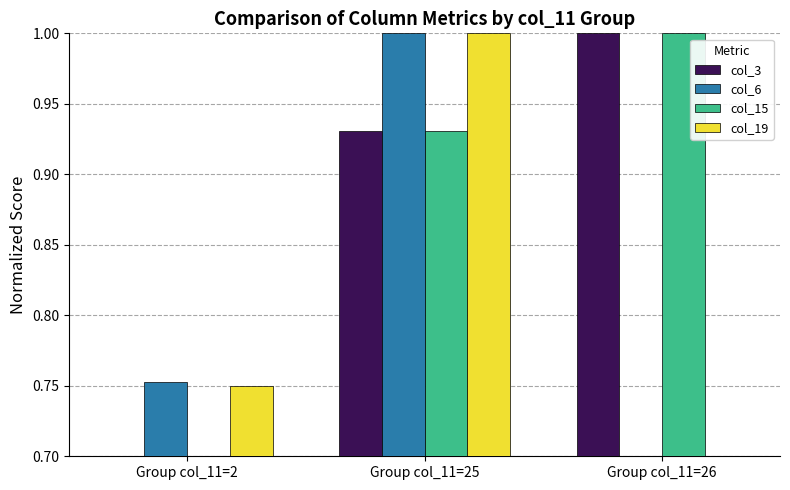

Where is col_3 nearest to the value 0?

Group col_11=2